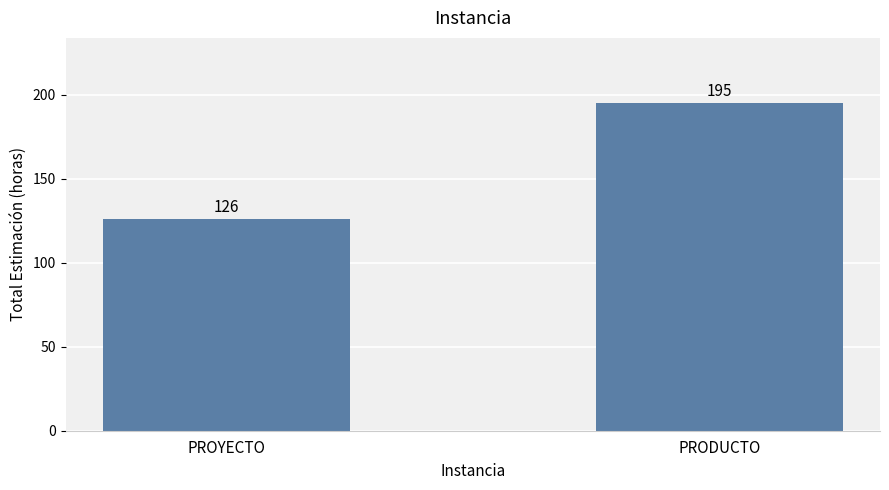

What is the value of the 2nd bar from the left?

195